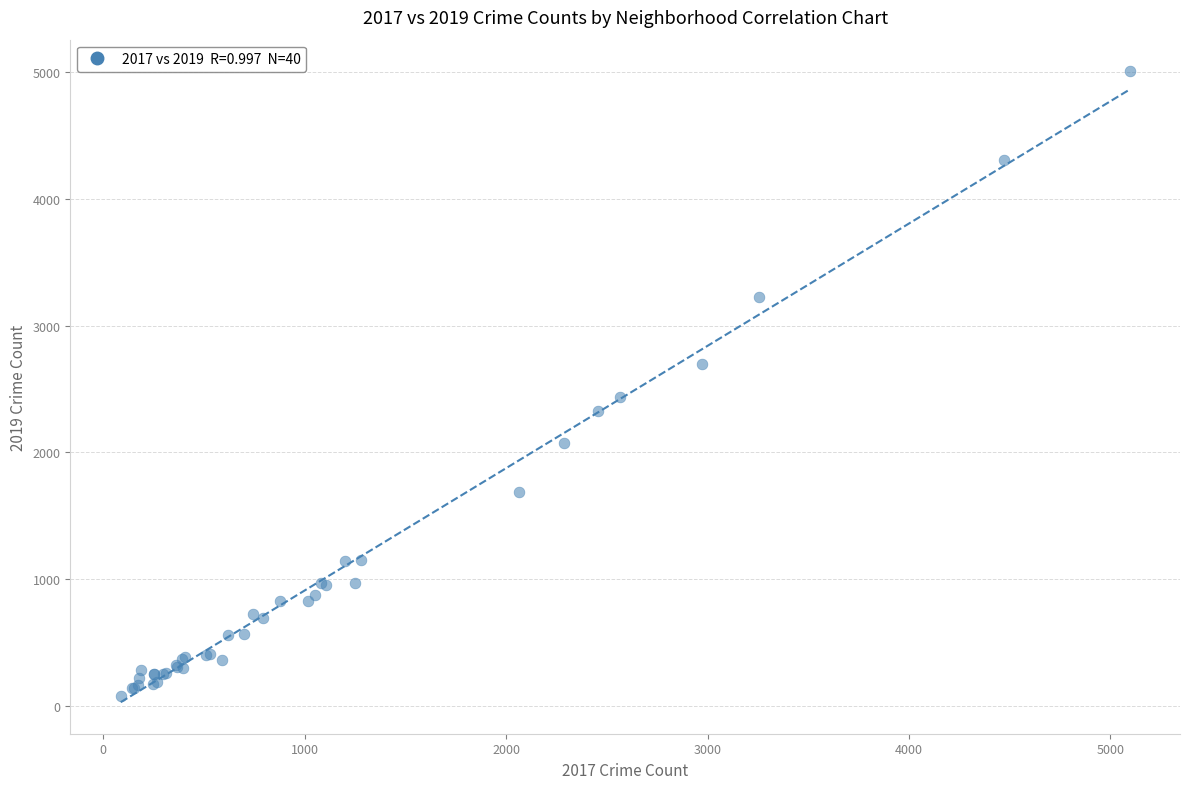

What Y value in the scatter plot is closest to 2542?

2441